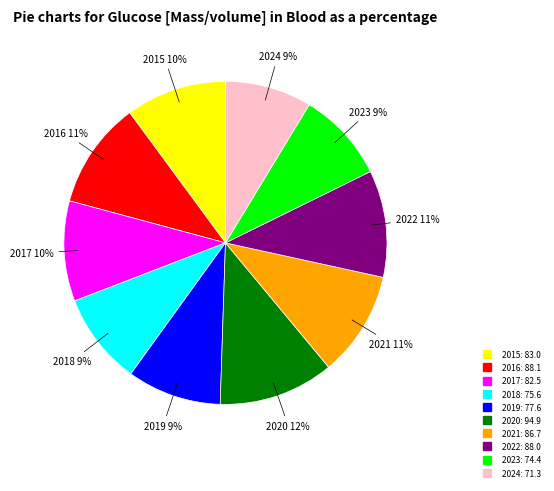

Do 2016 and 2019 together represent more than half of the pie?

No